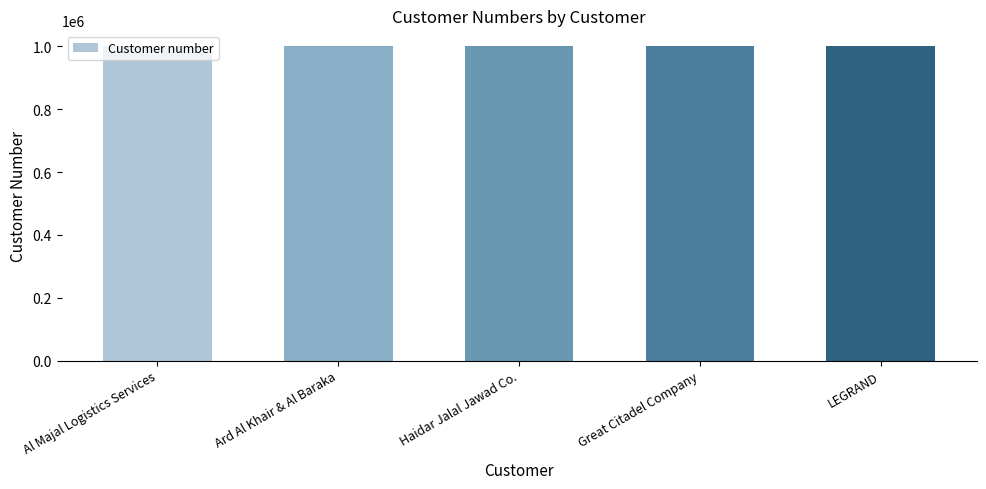

What is the label of the 2nd bar from the left?

Ard Al Khair & Al Baraka